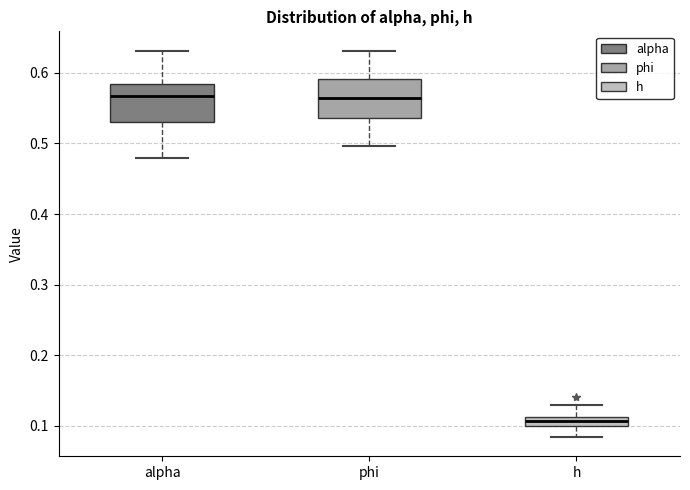

Where does the upper whisker of the box for h end on the y-axis? The values are not printed on the chart, so give them approximately, as read against the axis.

0.13